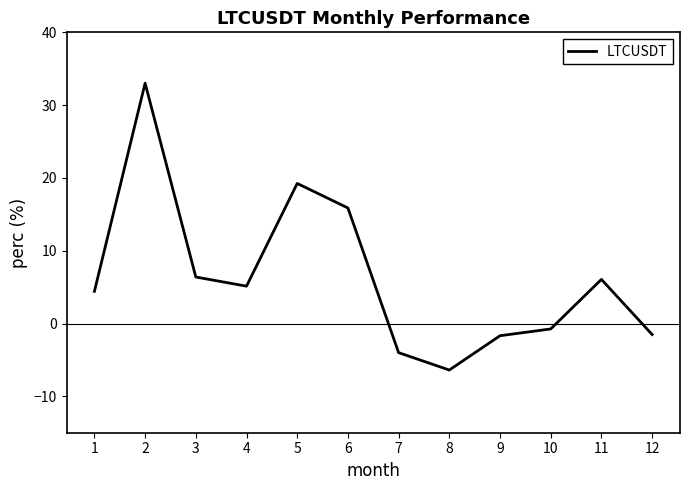

What is the greatest value displayed?

33.0